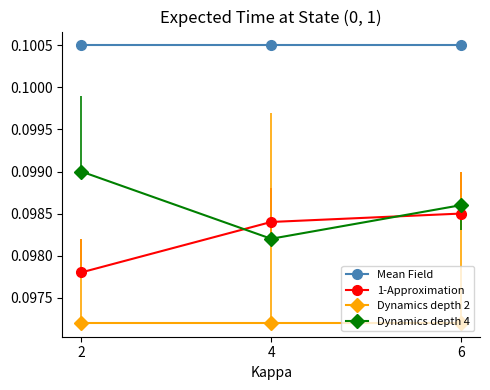

Rank the series by their maximum value, from highest to lowest.

Mean Field, Dynamics depth 4, 1-Approximation, Dynamics depth 2